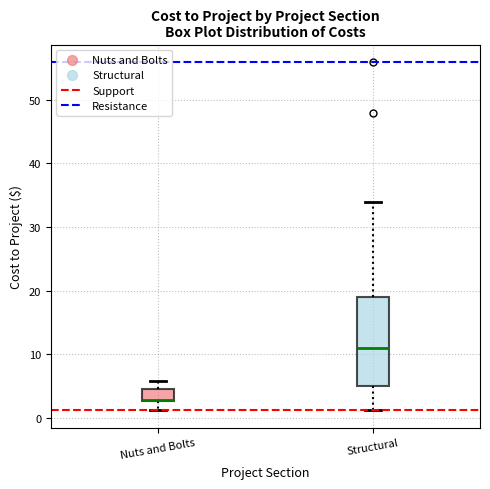

Reading left to right, read every box against the y-axis: the position of its median line, the range the box covers, and the ends of its whiskers. The values are not printed on the chart, so give them approximately, as read against the axis.

Nuts and Bolts: median 3, box 3 to 4, whiskers 1 to 6
Structural: median 11, box 5 to 19, whiskers 1 to 34